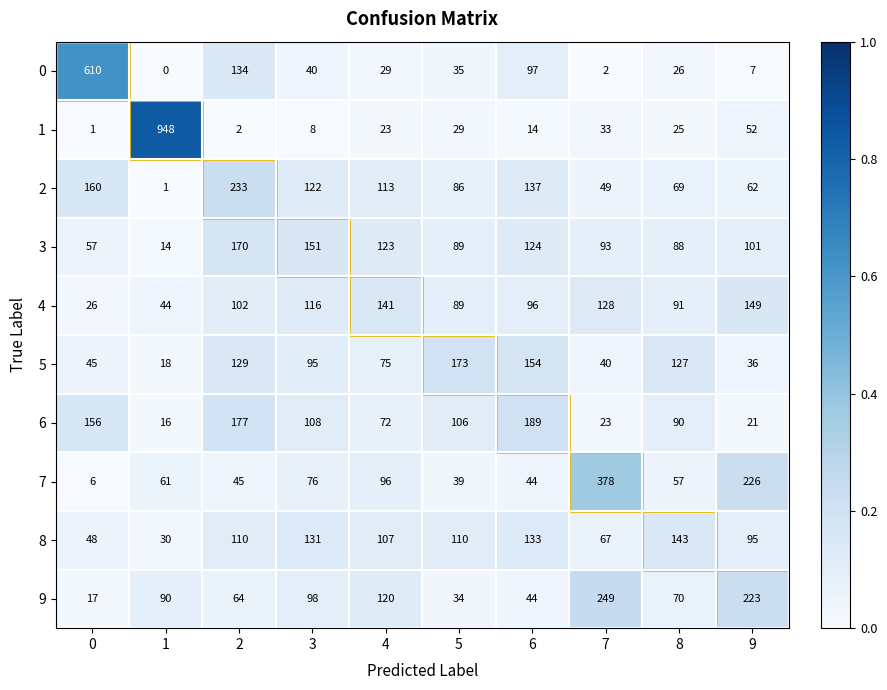

Is it true that 7 equals 19 at 5?

False